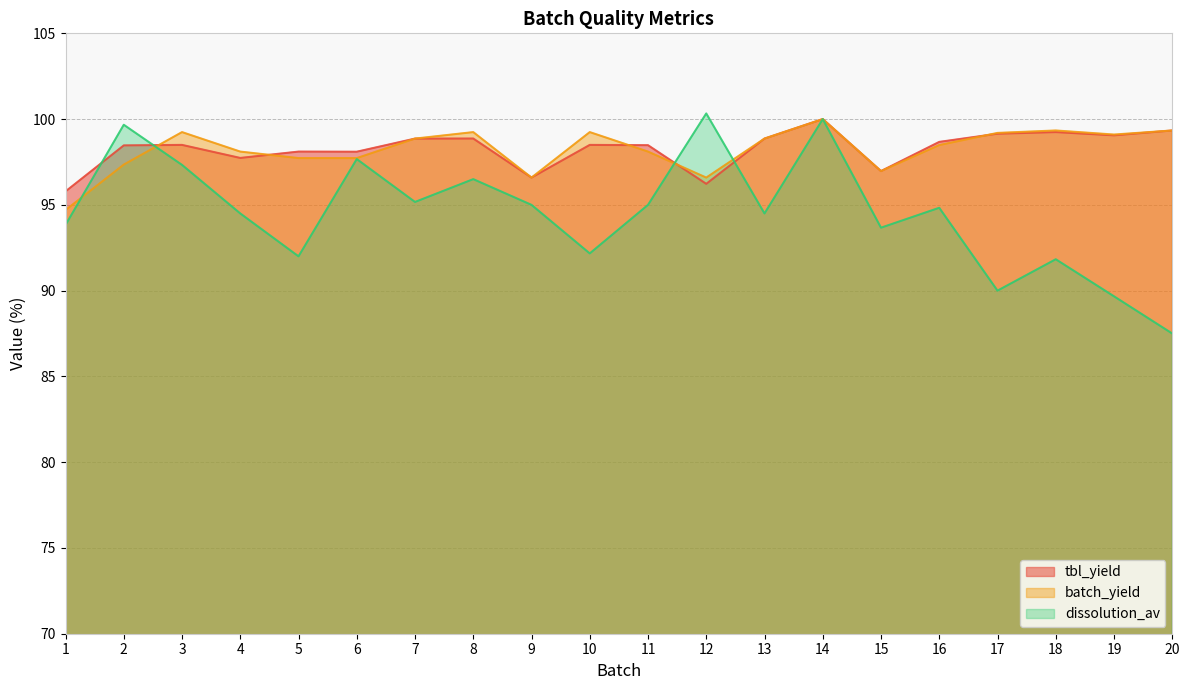

At how many categories does at least one series exceed 99?

10